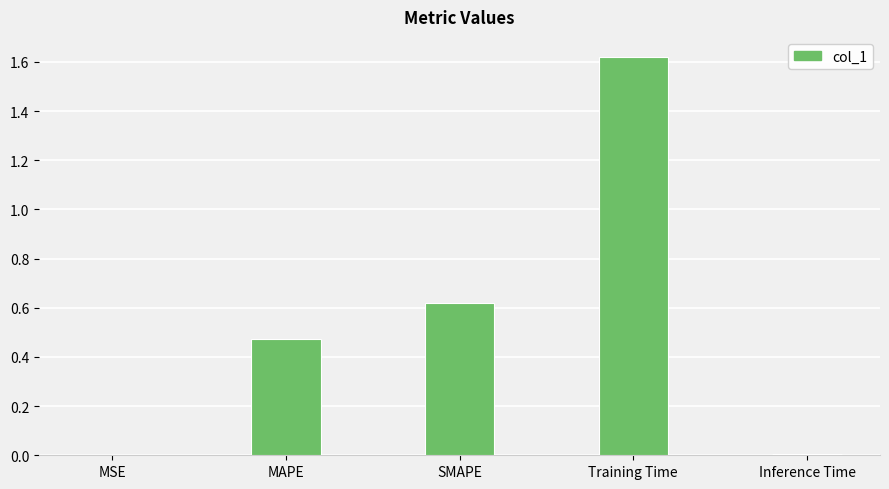

Which label corresponds to the largest value in the chart?

Training Time